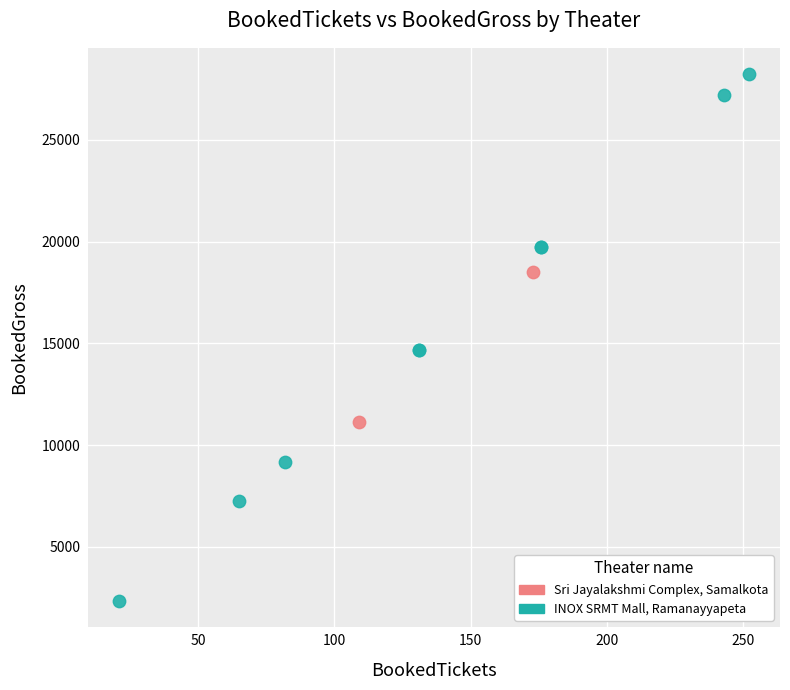

What are all the series names shown in the legend?

Sri Jayalakshmi Complex, Samalkota, INOX SRMT Mall, Ramanayyapeta